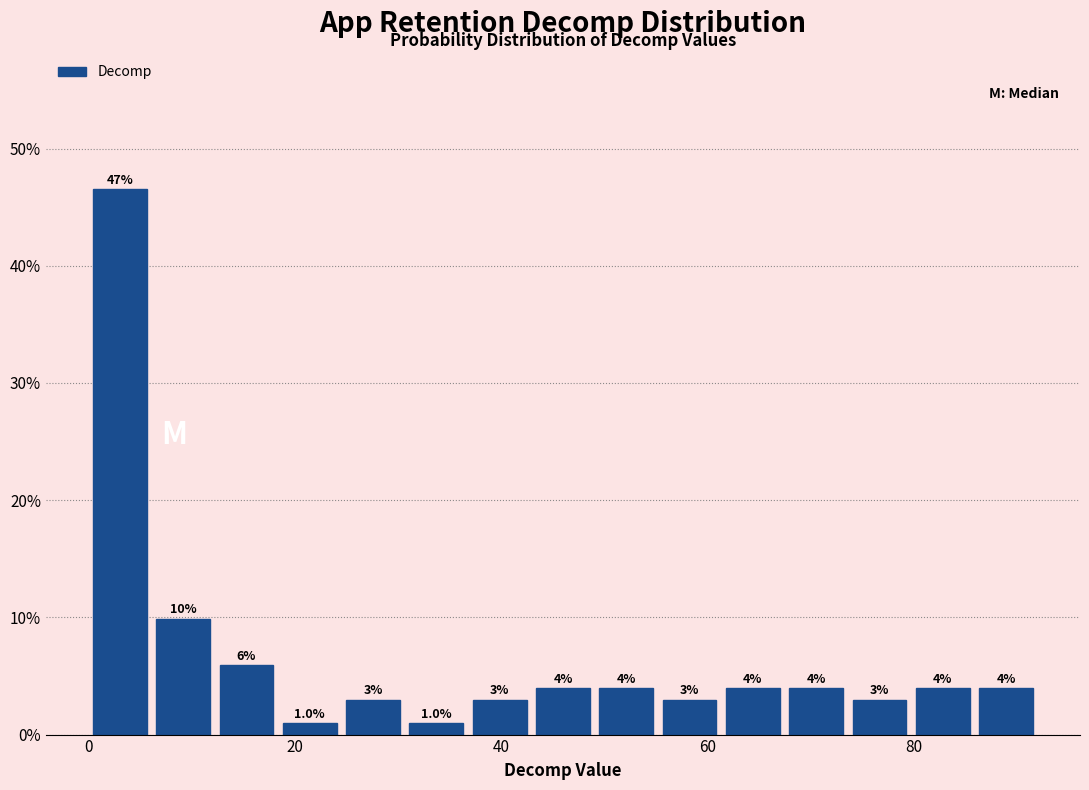

Read against the x-axis, roughly where is the centre of the tallest bar?

4